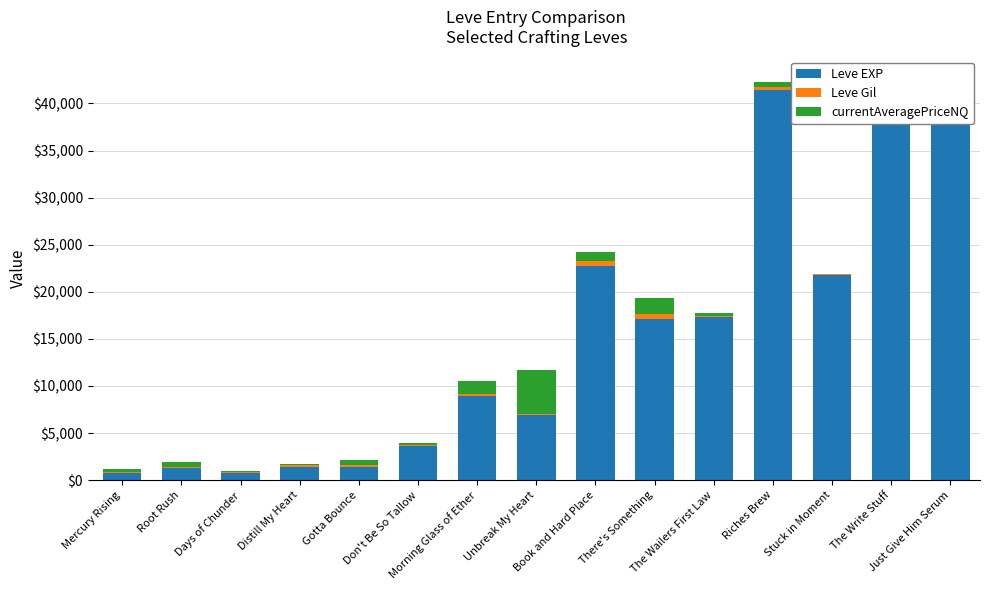

Reading left to right, list all the values displayed in this chart.

Leve EXP: 800	1330	800	1420	1420	3600	8930	6880	22790	17120	17310	41410	21740	41410	41410
Leve Gil: 113	114	112	169	140	170	169	175	468	485	126	296	175	440	372
currentAveragePriceNQ: 287	500	83	150	548	190	1374	4600	1000	1776	271	620	0	1000	315